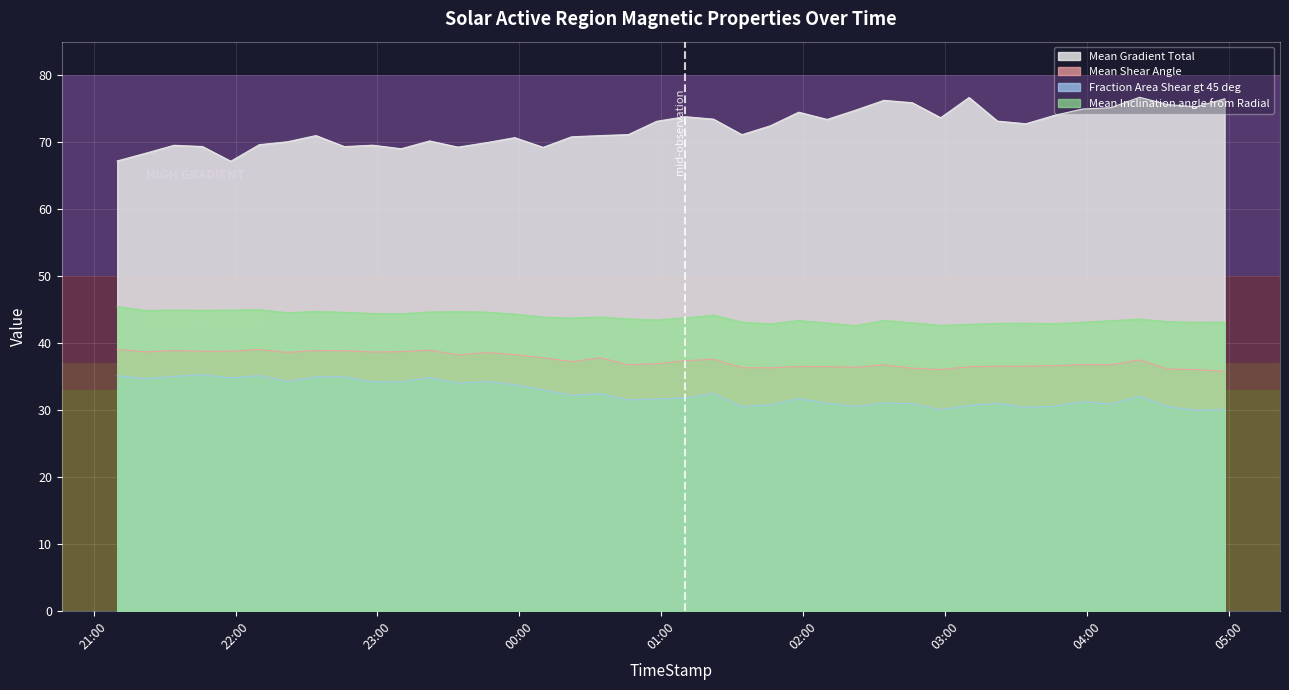

Read the Mean Inclination angle from Radial value at 2014/06/11 04:10.

43.3